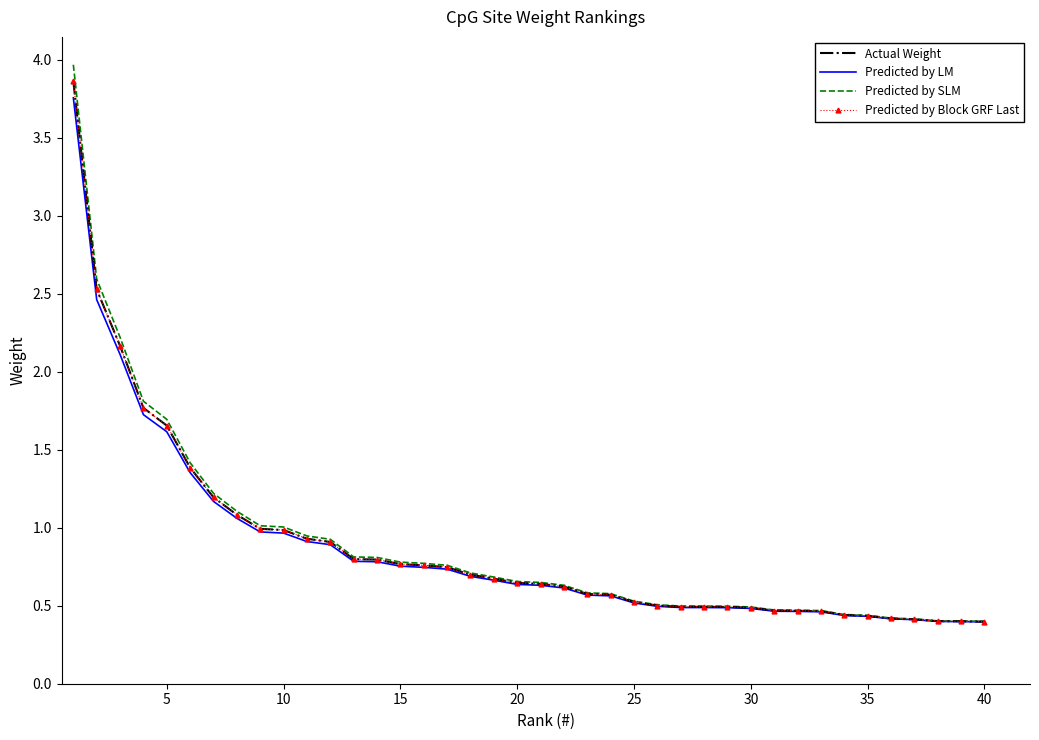

Which series has the largest total across all categories?

Predicted by SLM